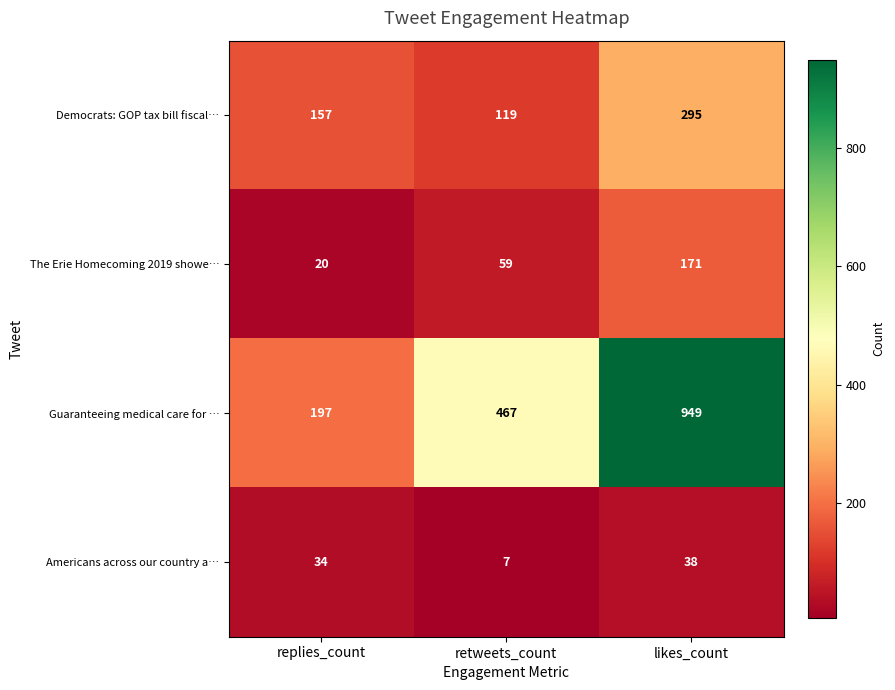

Reading right to left, what are all the values shown in this chart?

Democrats: GOP tax bill fiscal…: 295	119	157
The Erie Homecoming 2019 showe…: 171	59	20
Guaranteeing medical care for …: 949	467	197
Americans across our country a…: 38	7	34